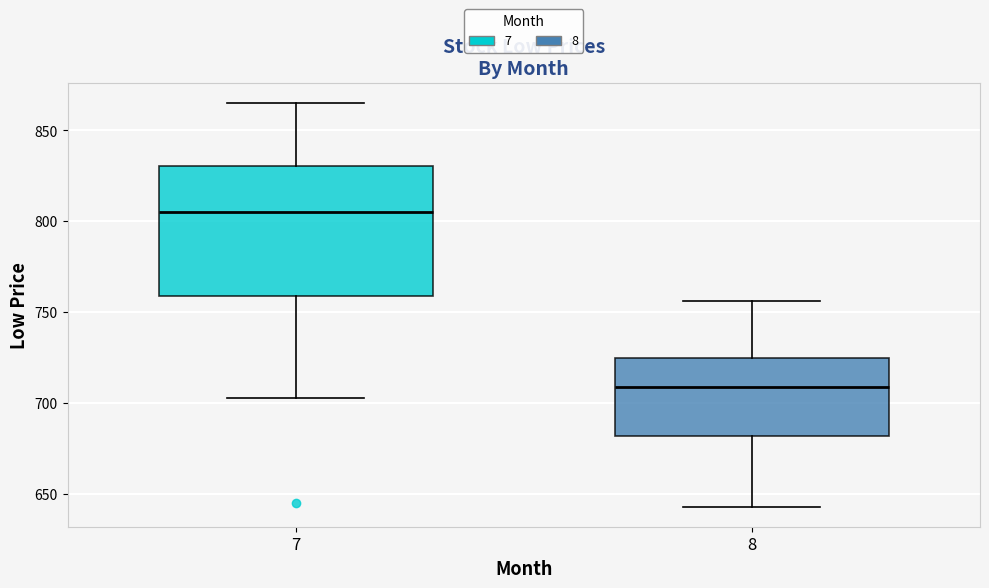

Which box has the highest median line?

7